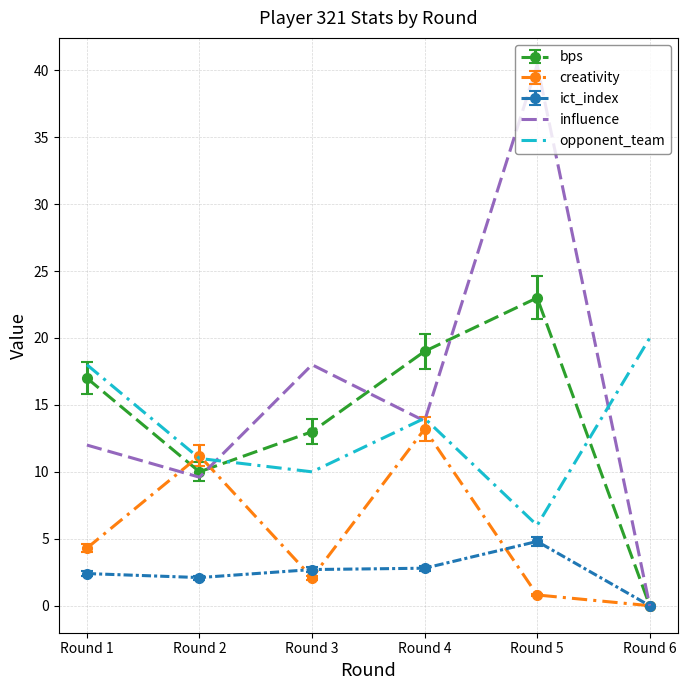

After their last crossing, which series has the higher values: bps or opponent_team?

opponent_team